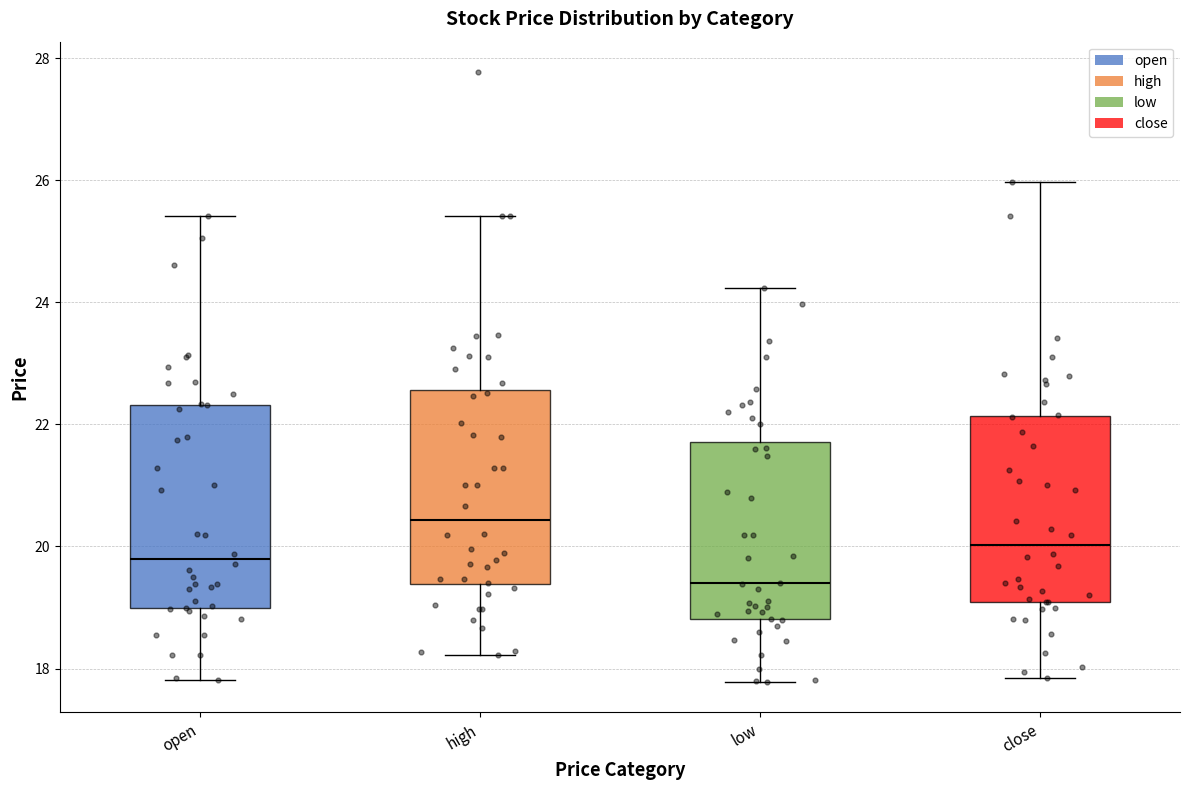

Where is the upper edge of the box for open on the y-axis? The values are not printed on the chart, so give them approximately, as read against the axis.

22.4